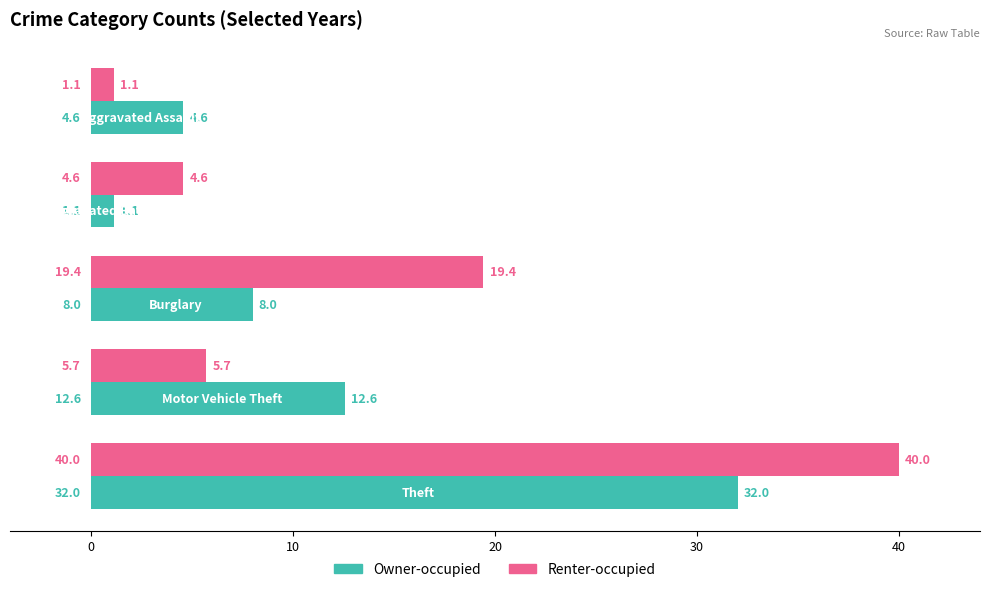

What is the difference between the maximum and second lowest values in the Owner-occupied series?

27.4